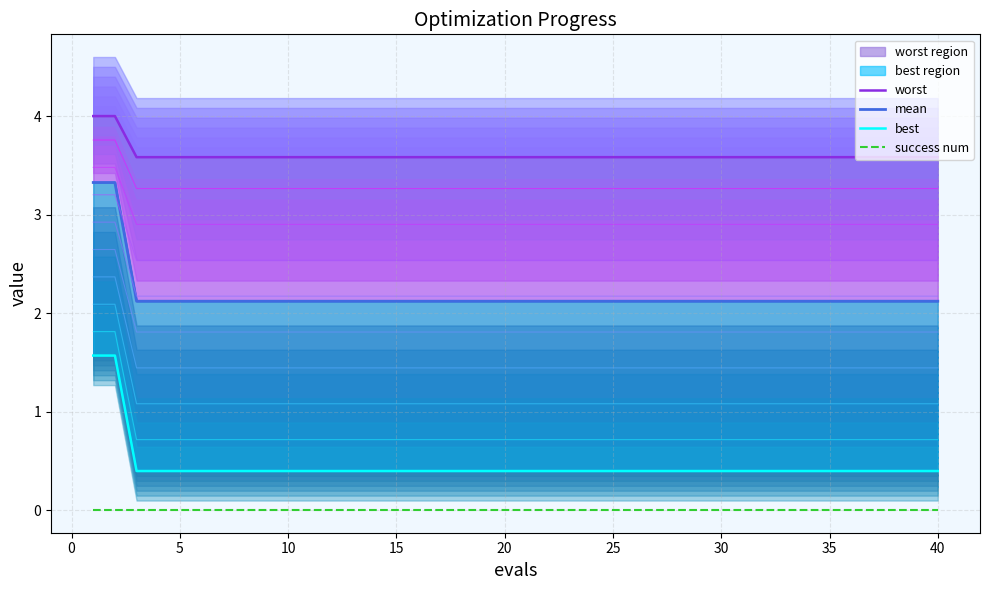

True or false: best has a value of 2.1 at 28.

True